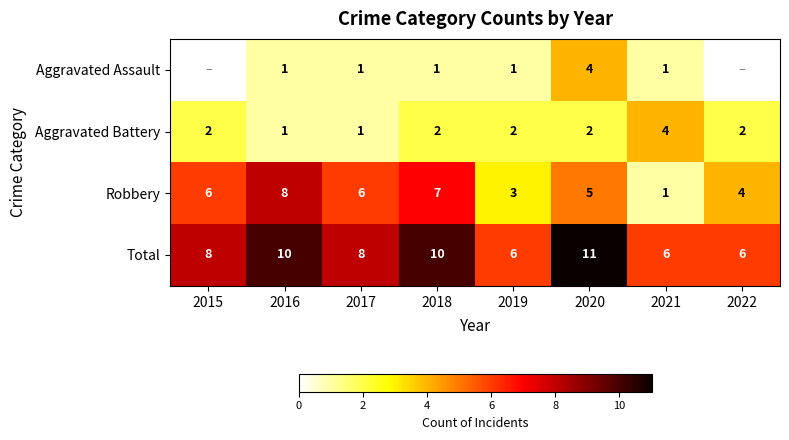

What is the sum of the Robbery values at 2021 and 2017?

7